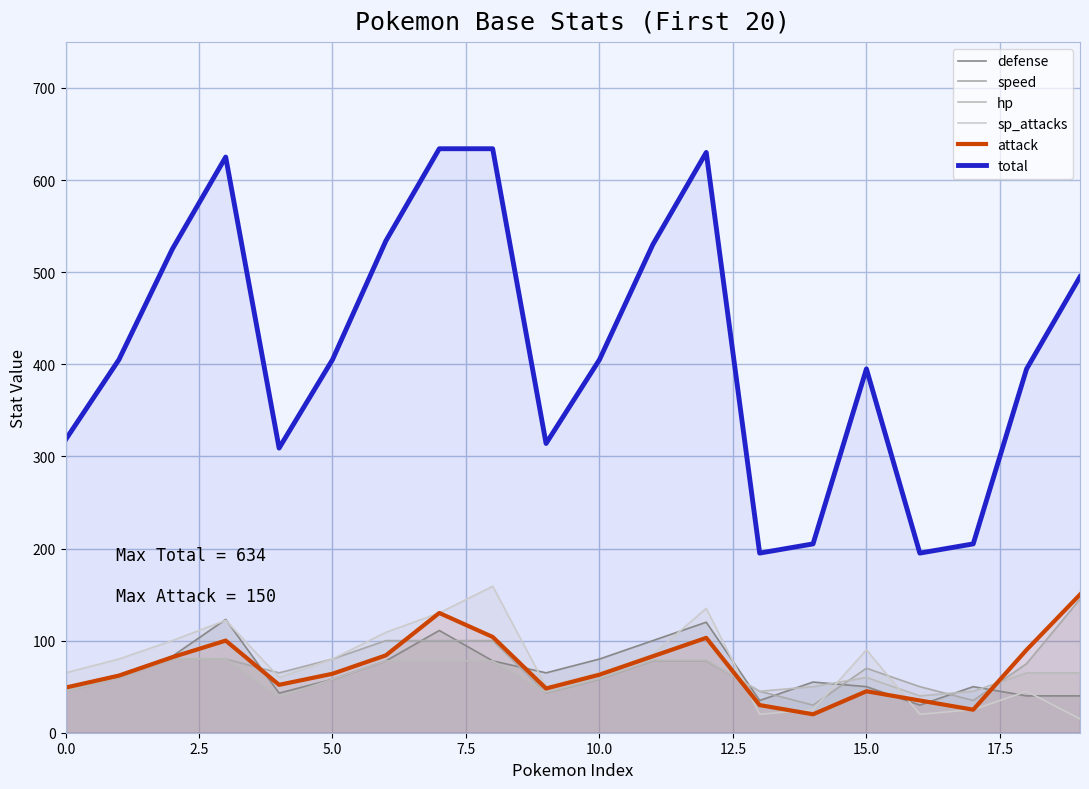

How many interior local peaks does the attack series have?

4